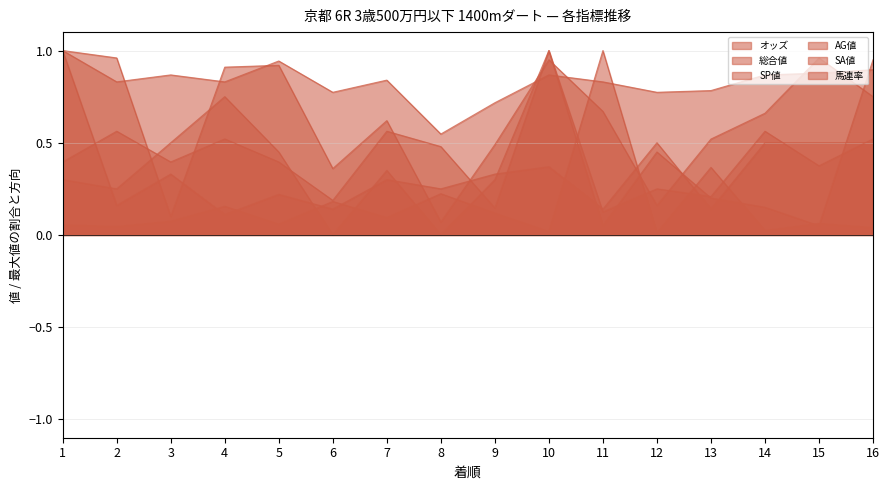

The 馬連率 series shows 0.2 at 13. True or false?

False